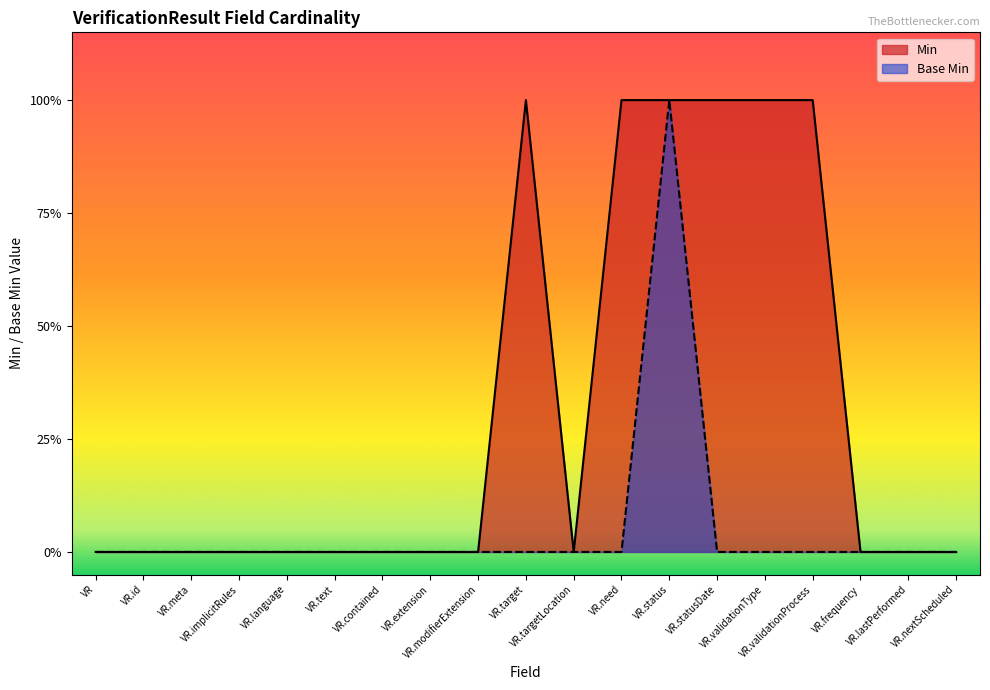

What are all the series names shown in the legend?

Min, Base Min